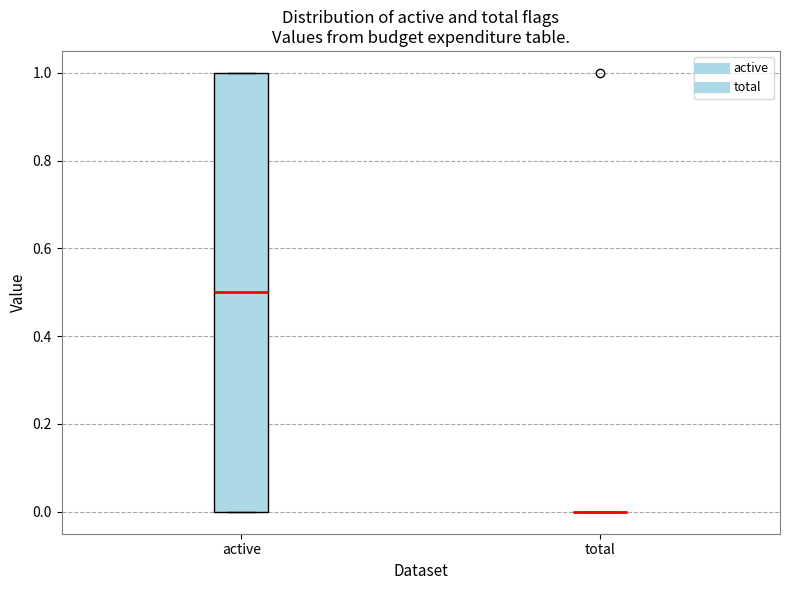

Reading left to right, transcribe this box plot: for each box, give where its median line is, the range the box spans, and where its two whiskers end, as read against the y-axis. The values are not printed on the chart, so give them approximately, as read against the axis.

active: median 0.5, box 0.0 to 1.0, whiskers 0.0 to 1.0
total: box collapsed to a line at 0.0, whiskers 0.0 to 0.0